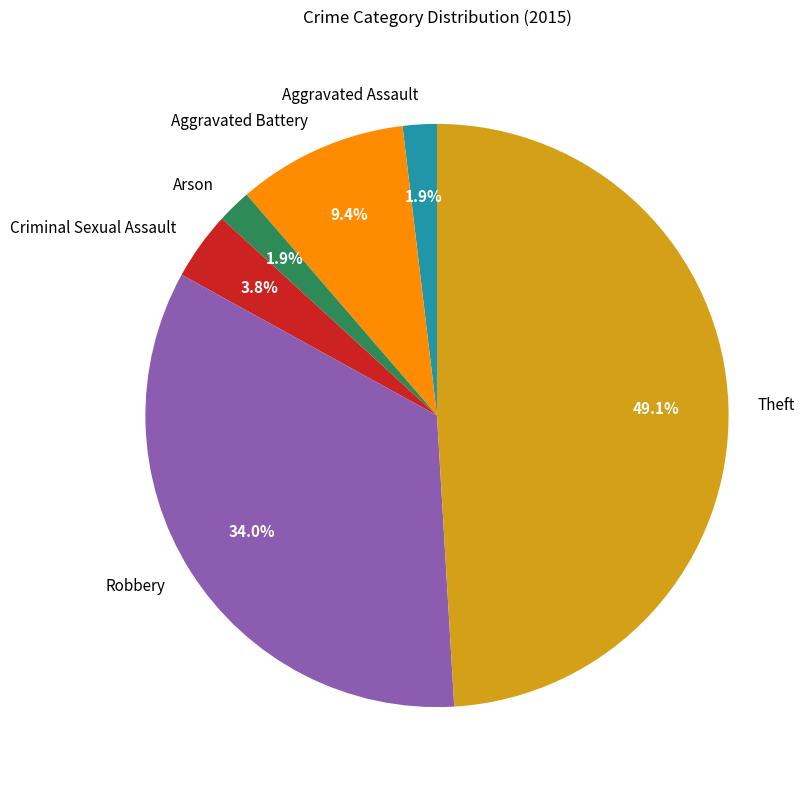

Which category has the biggest portion of the pie?

Theft